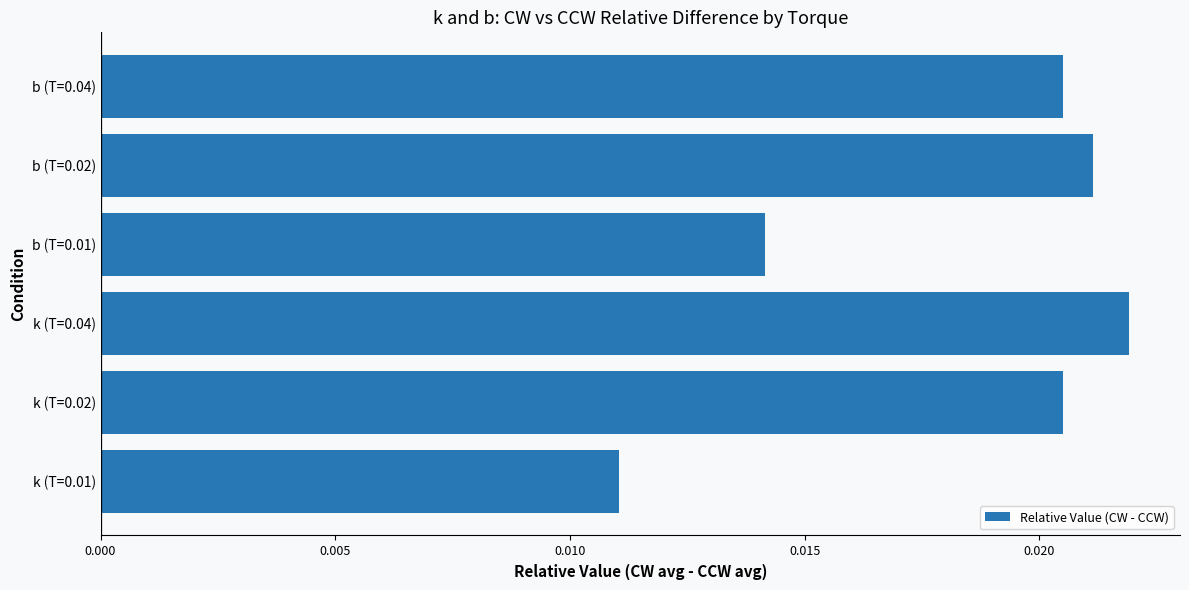

Between b (T=0.04) and k (T=0.04), which is larger?

k (T=0.04)